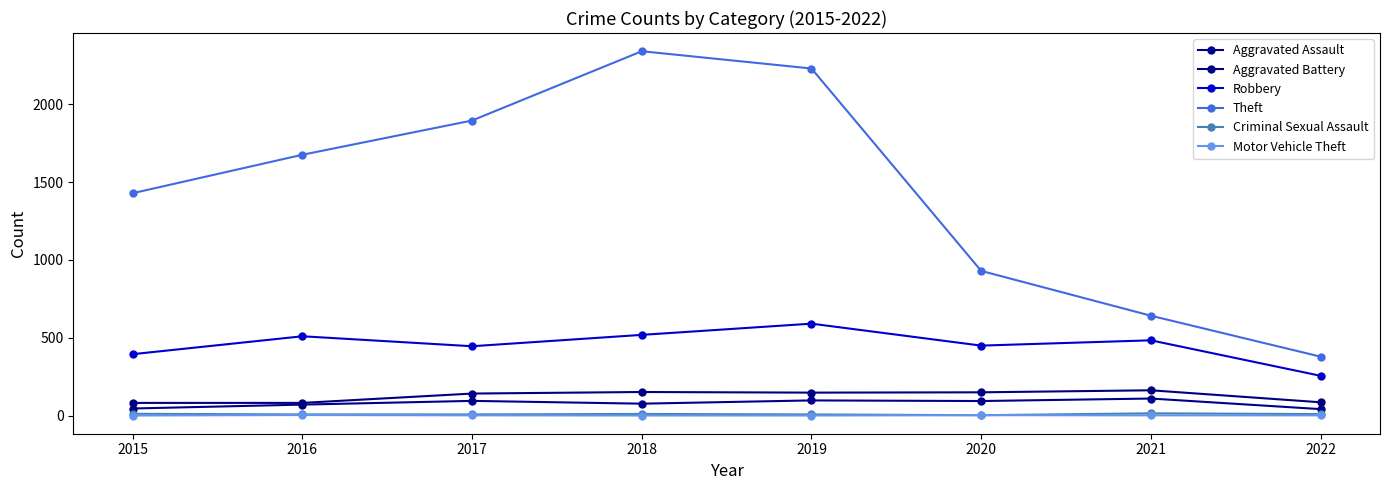

Which series changed the most between 2015 and 2017?

Theft